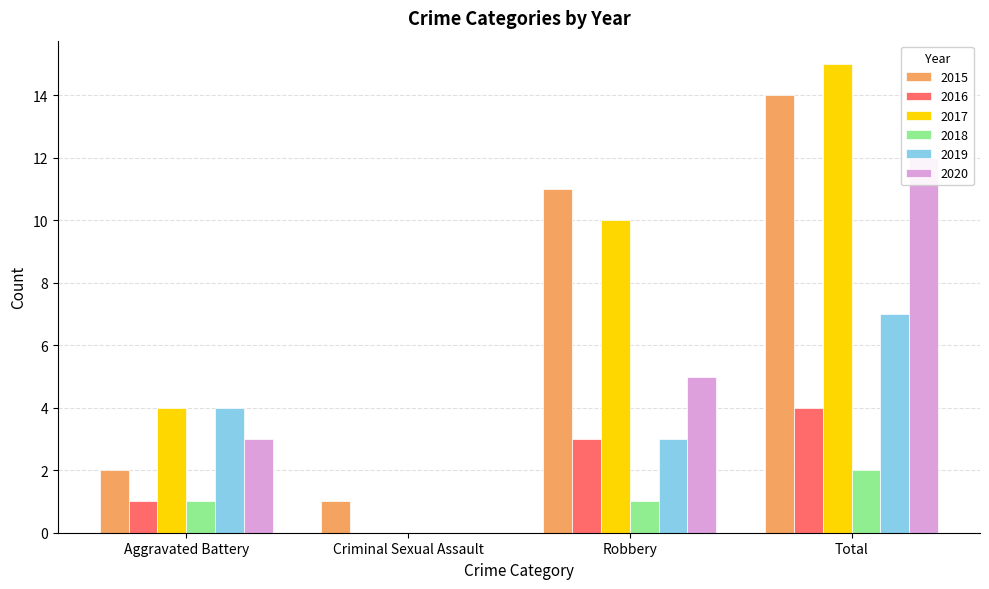

What are all the series names shown in the legend?

2015, 2016, 2017, 2018, 2019, 2020